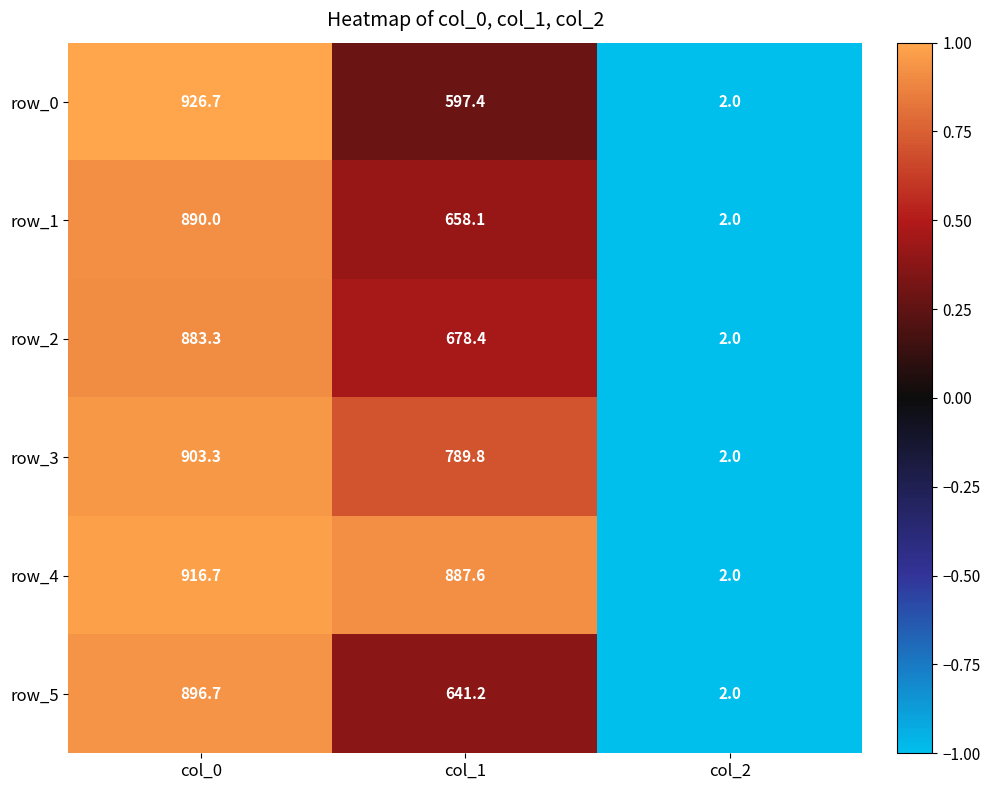

What is the sum of the row_5 values at col_0 and col_2?

898.7